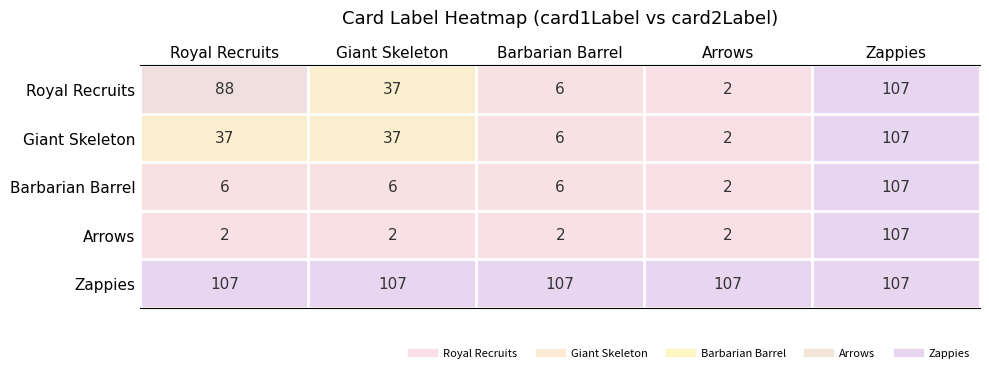

What value does the Giant Skeleton series have at Royal Recruits?

37